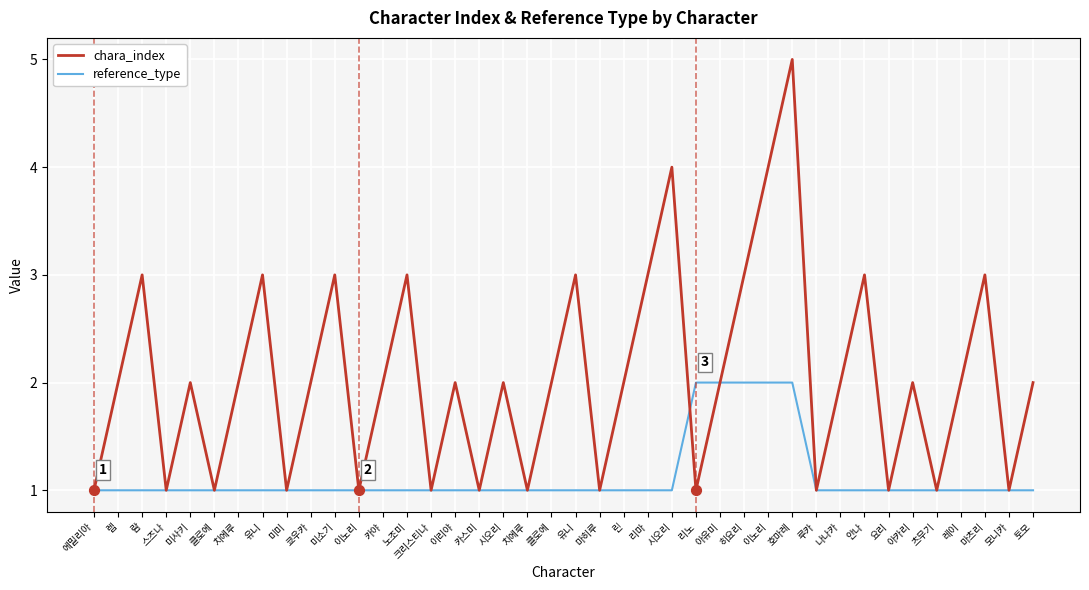

Which series has the largest total across all categories?

chara_index